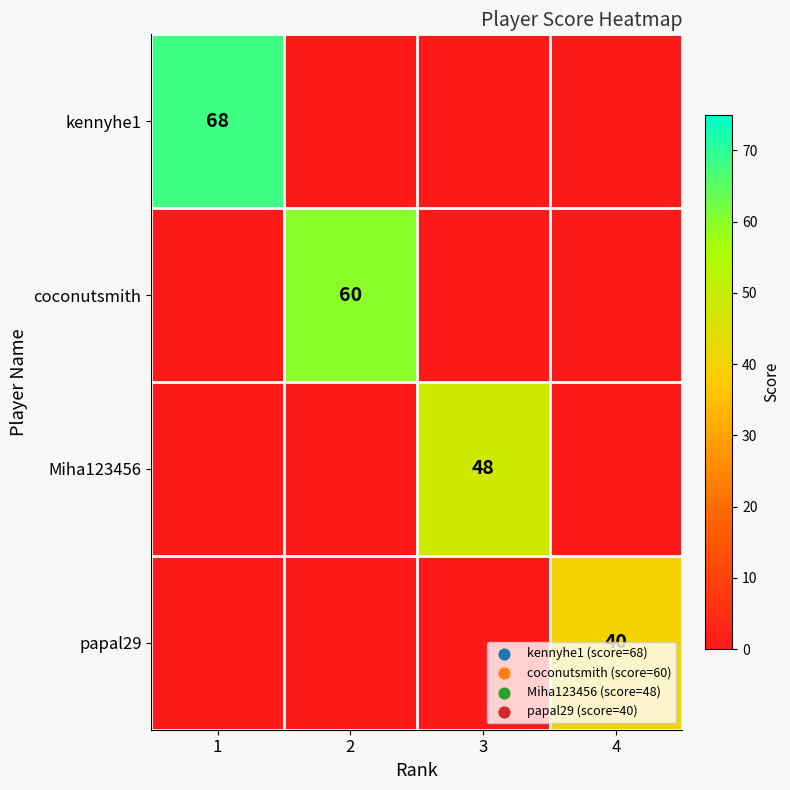

What is the average value of the kennyhe1 series?

17